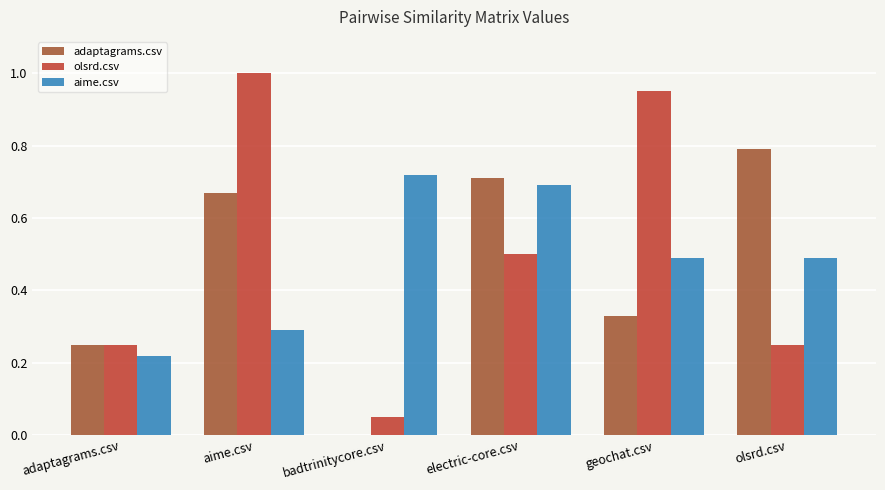

What is the approximate value of adaptagrams.csv at olsrd.csv?

0.8